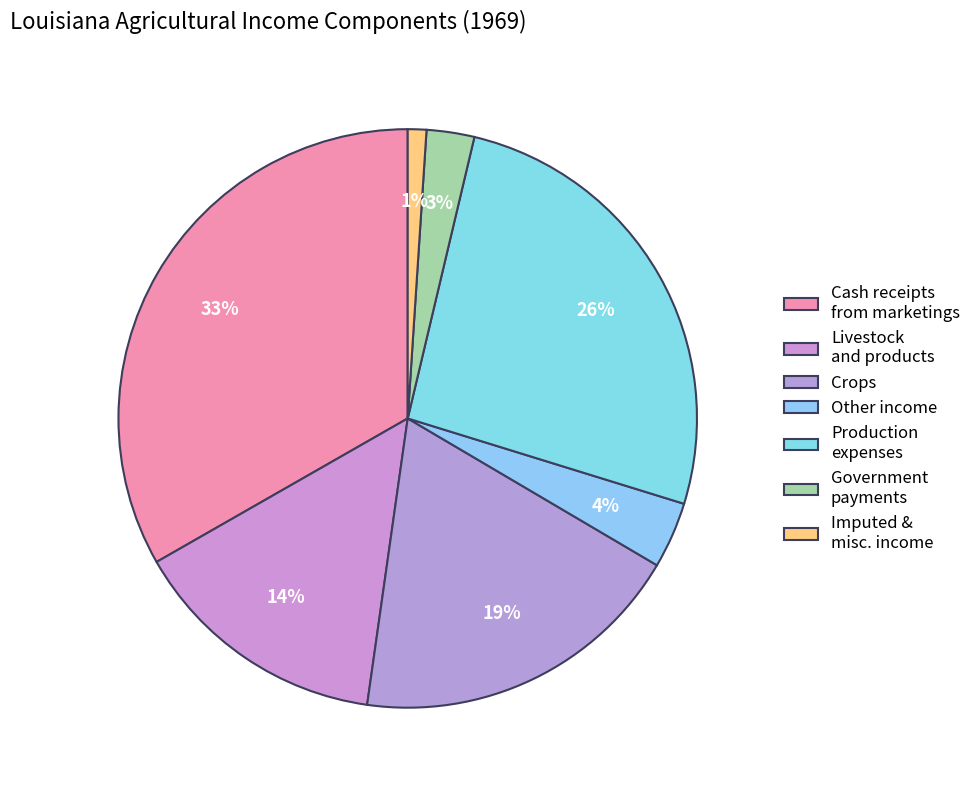

How many slices are in this pie chart?

7